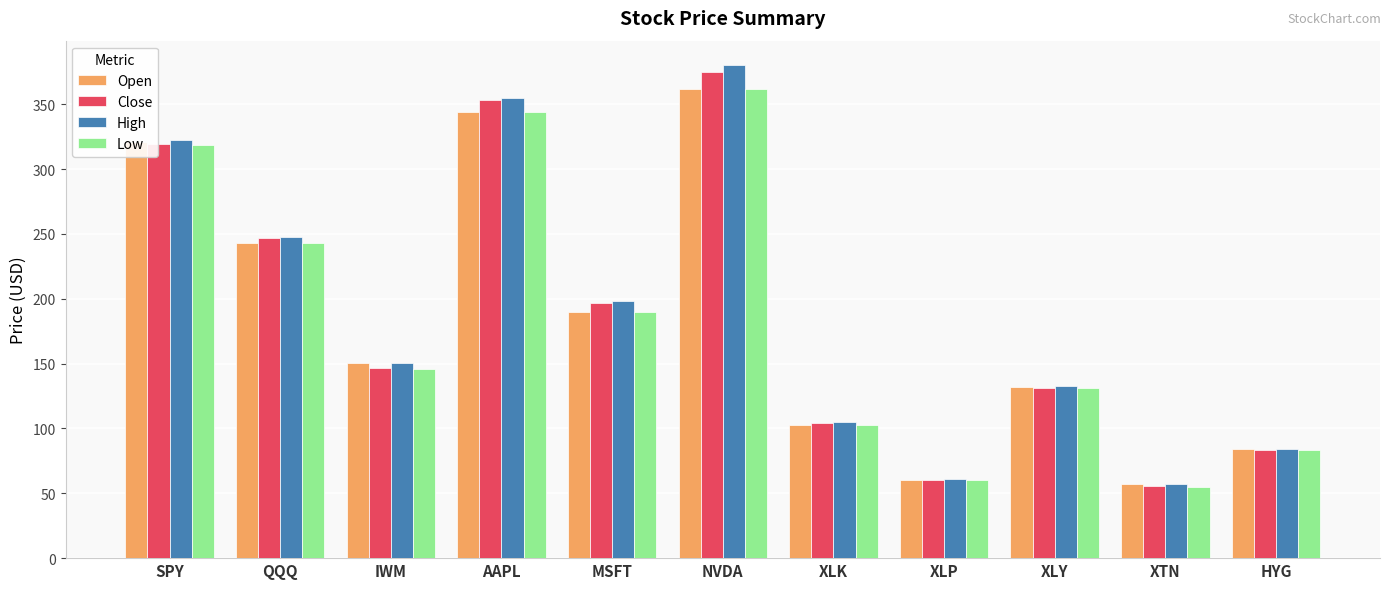

How many values in the High series exceed 150?

6